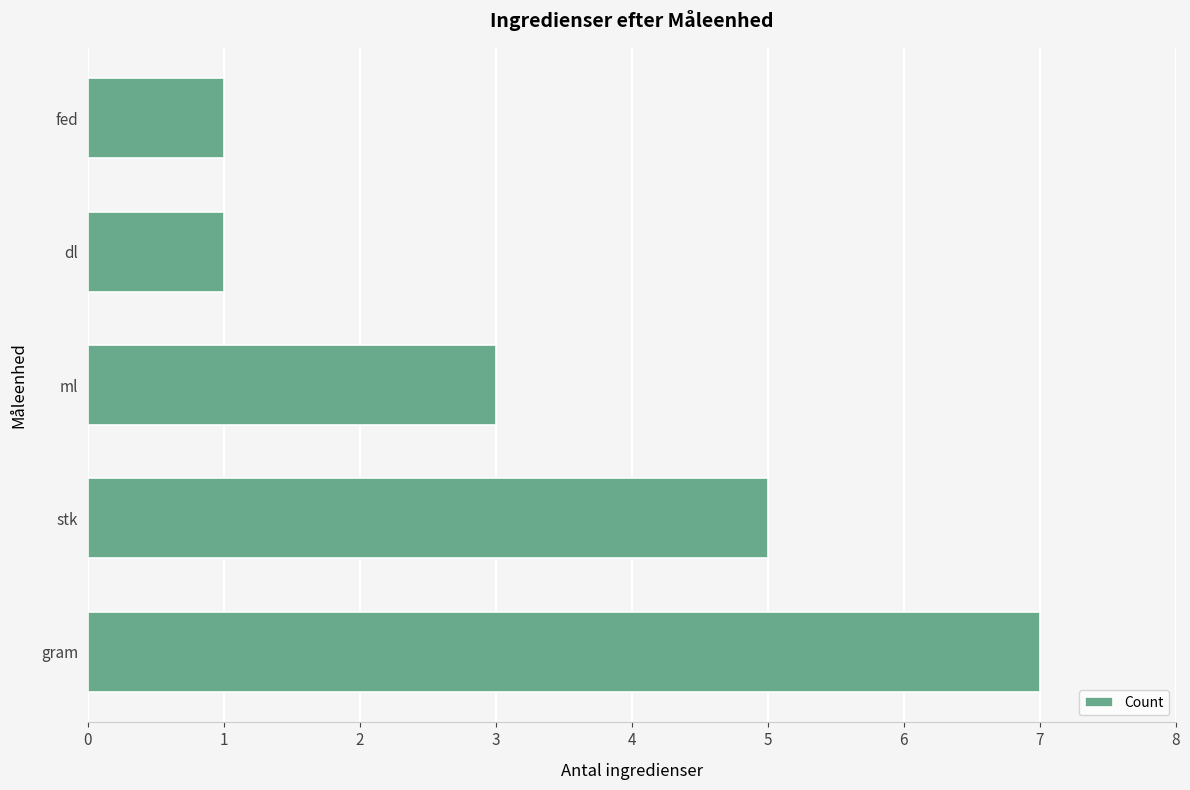

What is the maximum value shown in the chart?

7